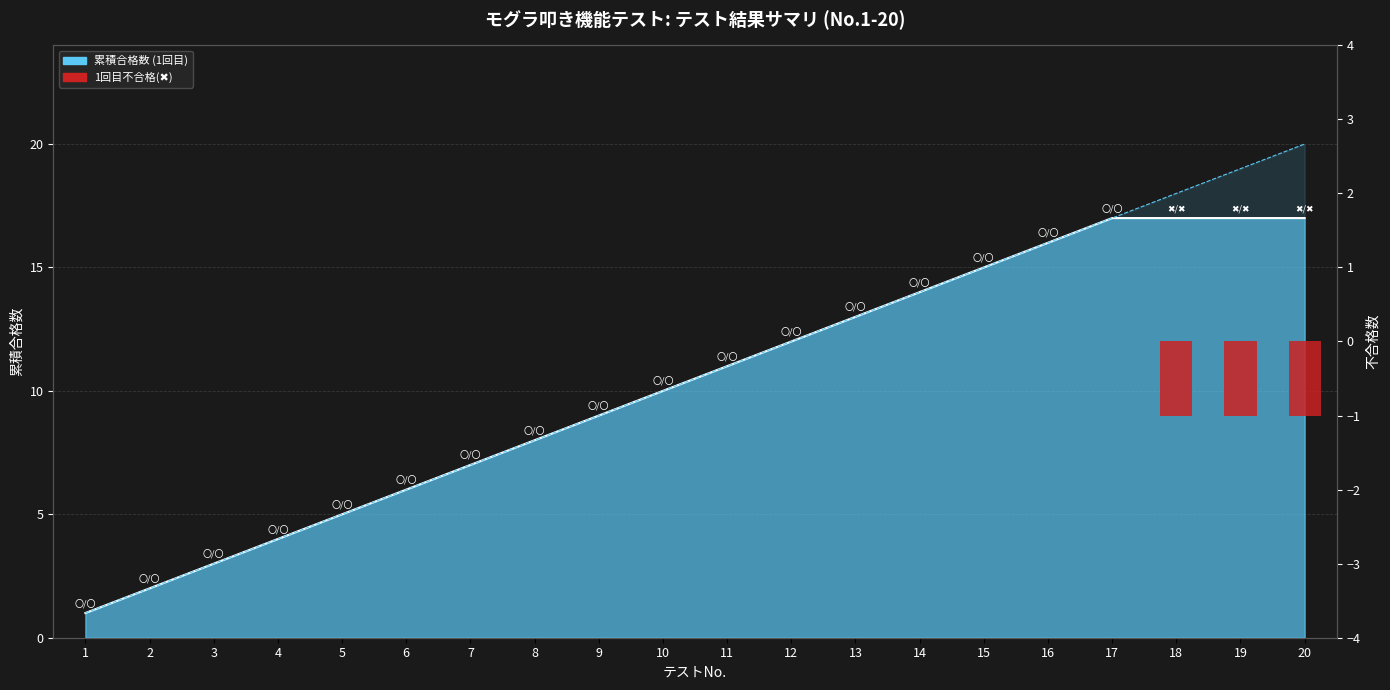

The value at 14 is 0. True or false?

True